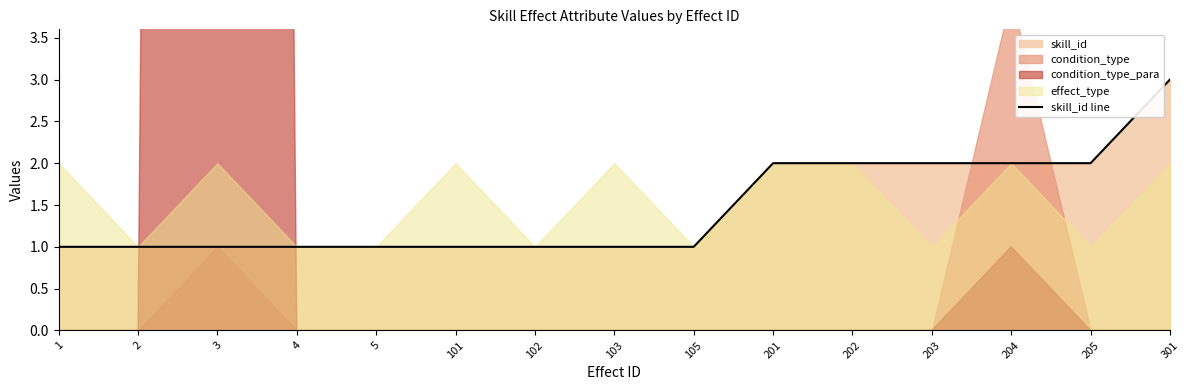

List the labels in order of value, smallest first.

1, 2, 3, 4, 5, 101, 102, 103, 105, 201, 202, 203, 204, 205, 301